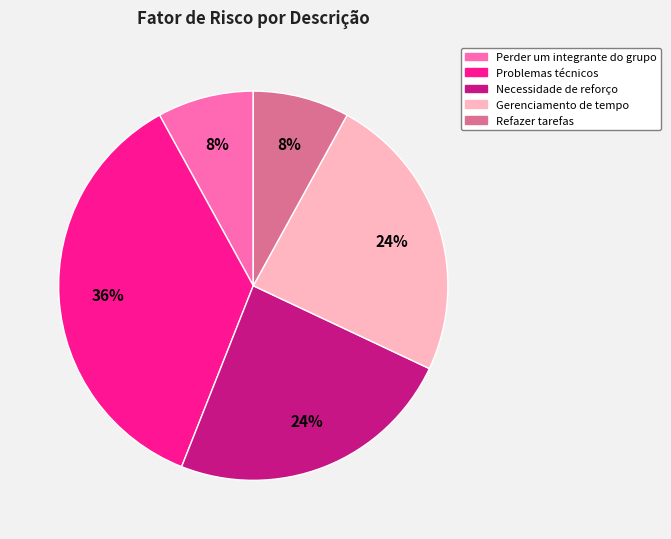

Do Necessidade de reforço and Gerenciamento de tempo together represent more than half of the pie?

No